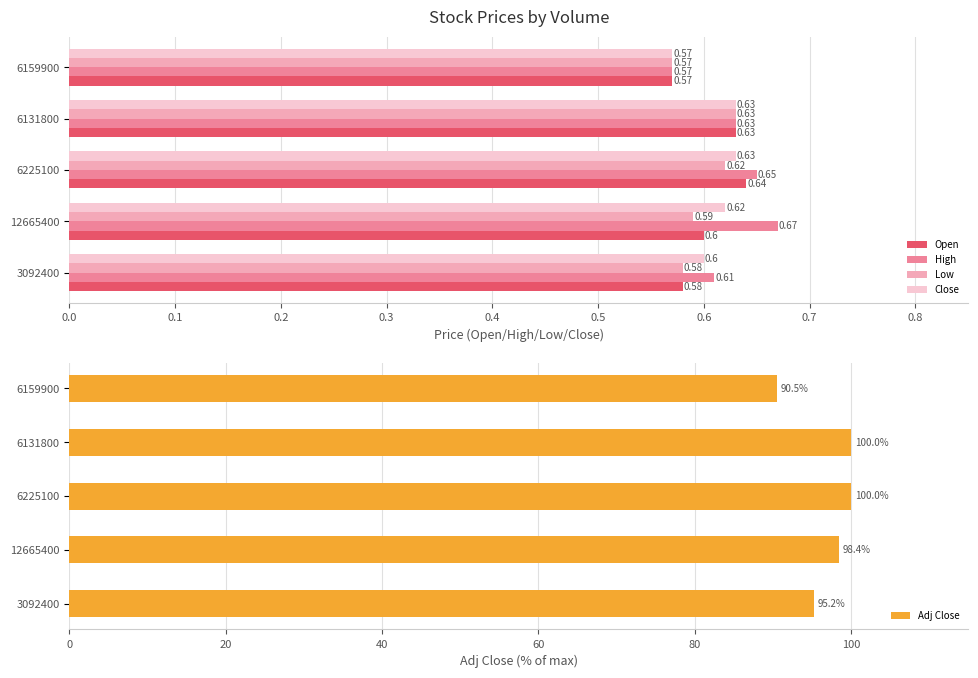

Is it true that Low equals 0.3 at 6131800?

False